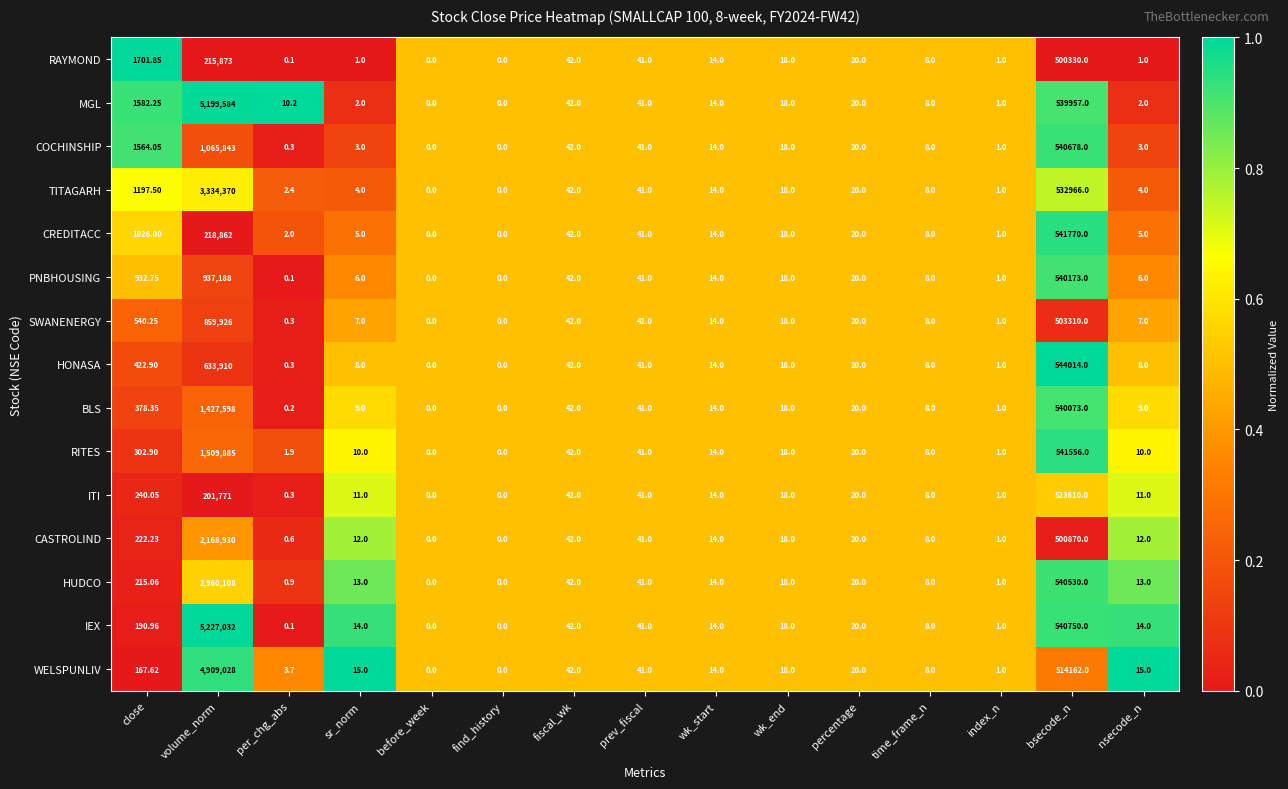

Which label corresponds to the largest value in the chart?

volume_norm